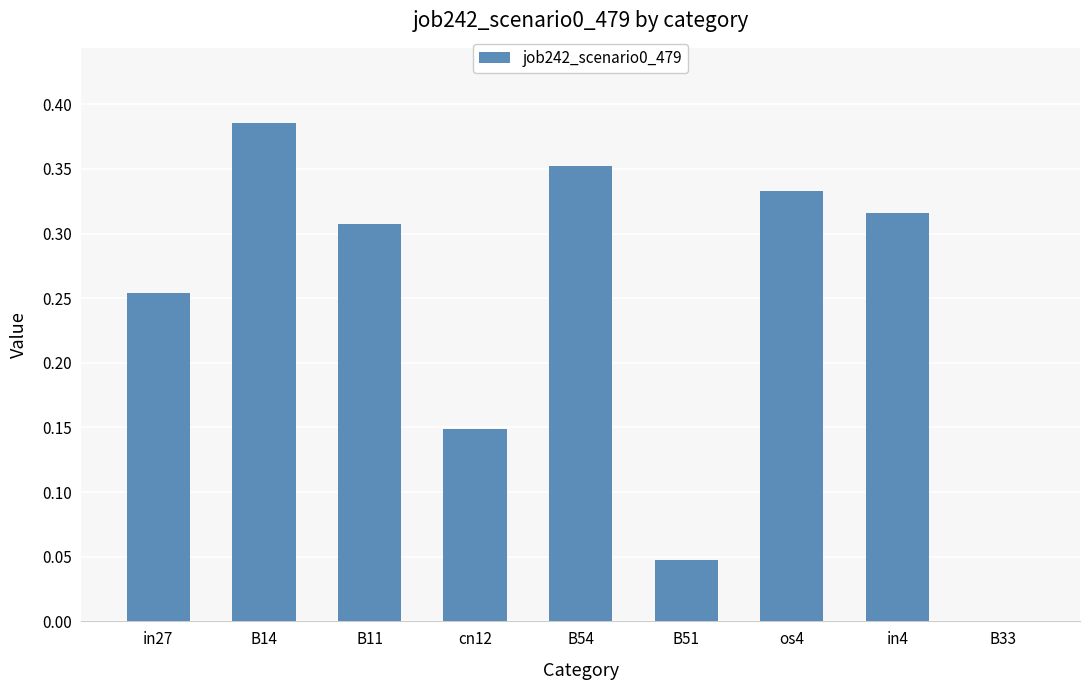

True or false: the data shows 0.4 at in27.

False